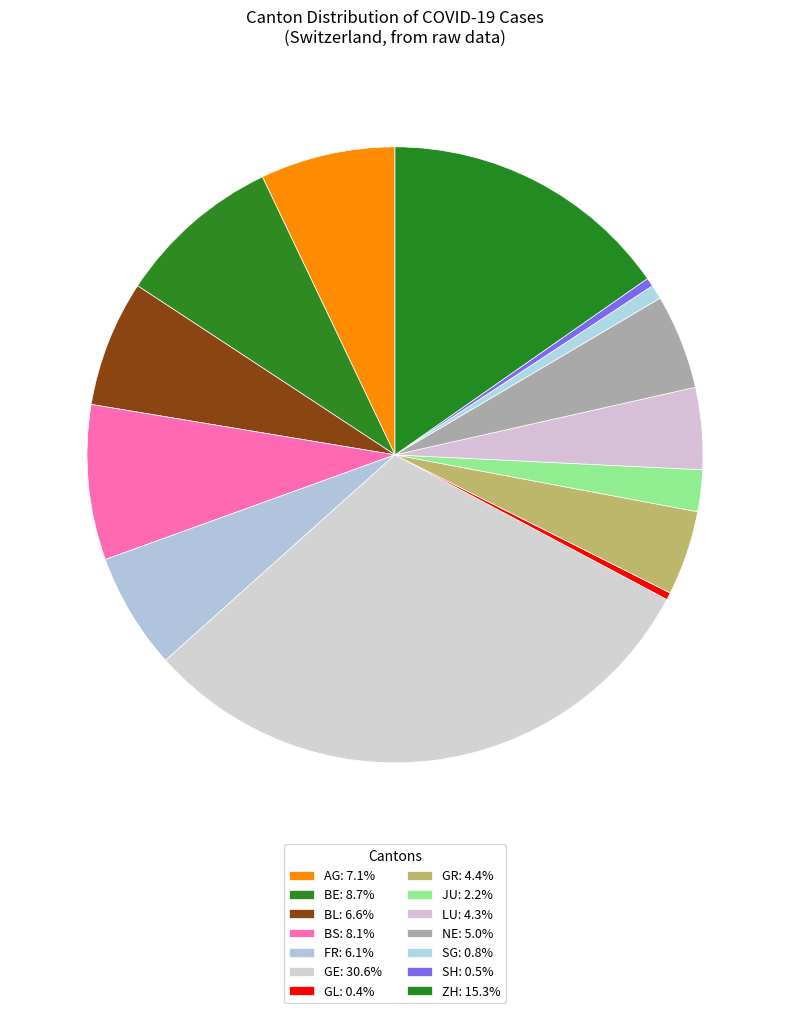

Rank the categories by value from lowest to highest.

GL, SH, SG, JU, LU, GR, NE, FR, BL, AG, BS, BE, ZH, GE